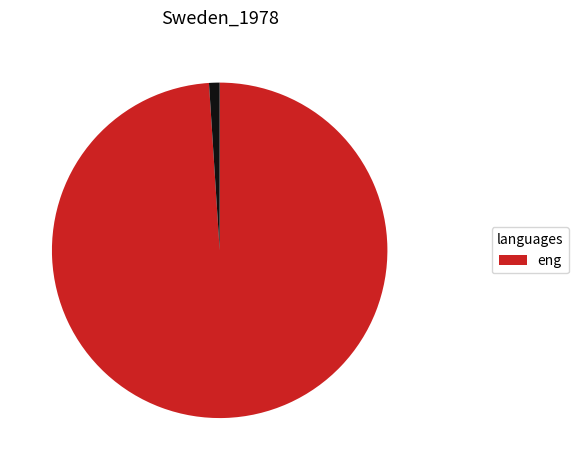

Does any single category account for the majority?

Yes